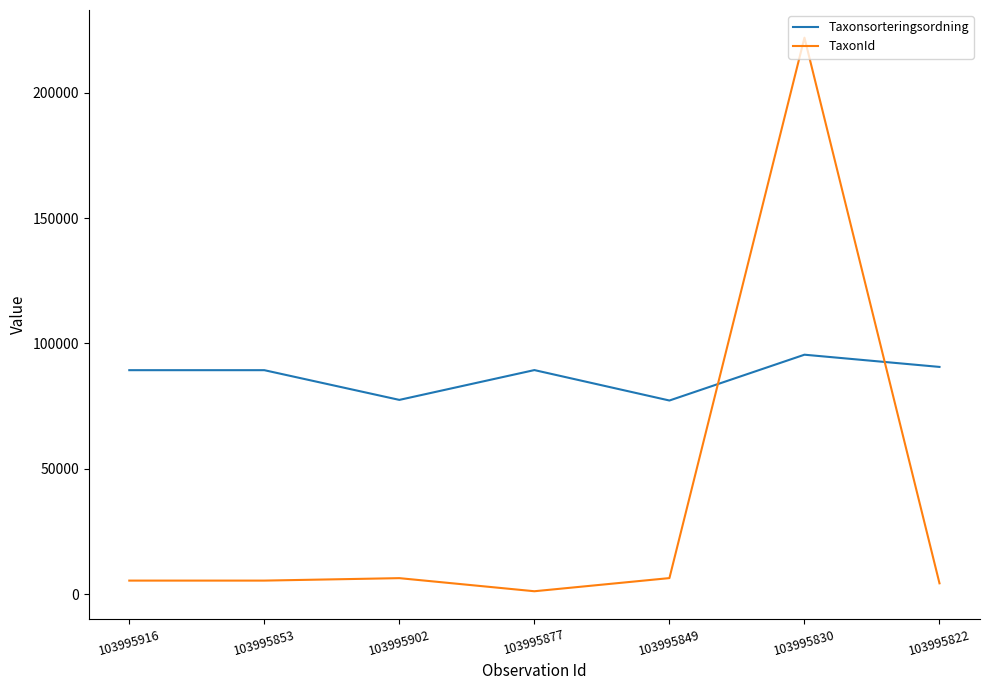

How many intersections are there between TaxonId and Taxonsorteringsordning?

2